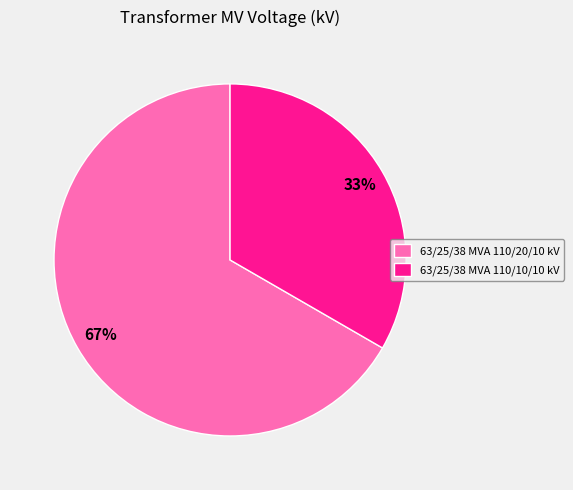

Count the number of slices in the pie.

2